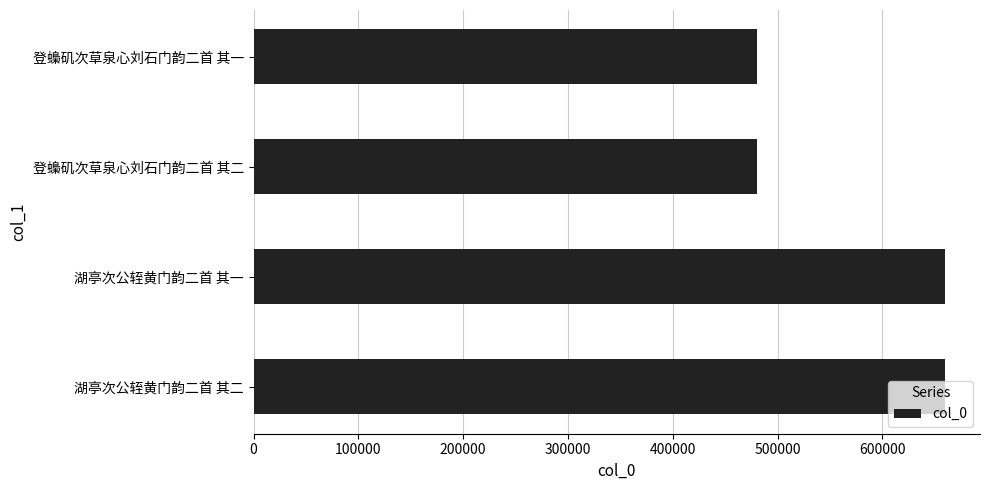

What is the ratio of the value at 湖亭次公轾黄门韵二首 其二 to the value at 登蟂矶次草泉心刘石门韵二首 其二?

1.4